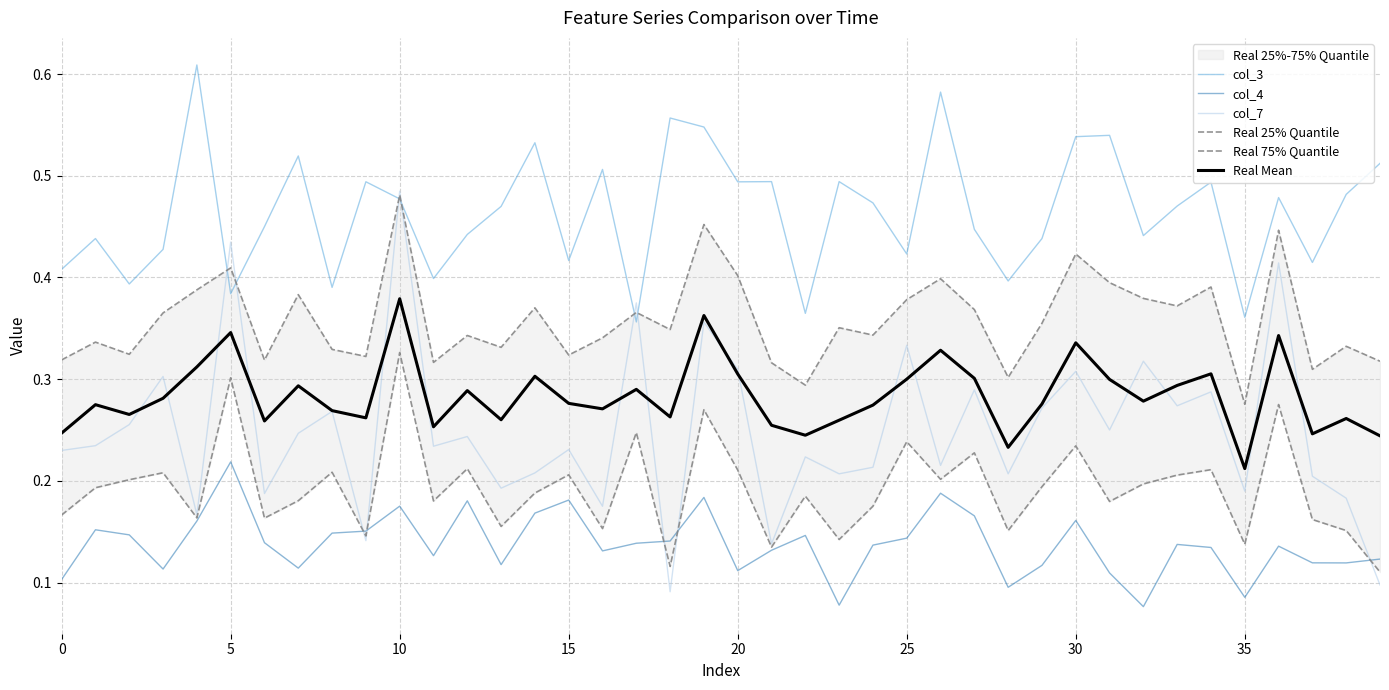

True or false: col_3 has more than 1 points higher than both neighbors.

True